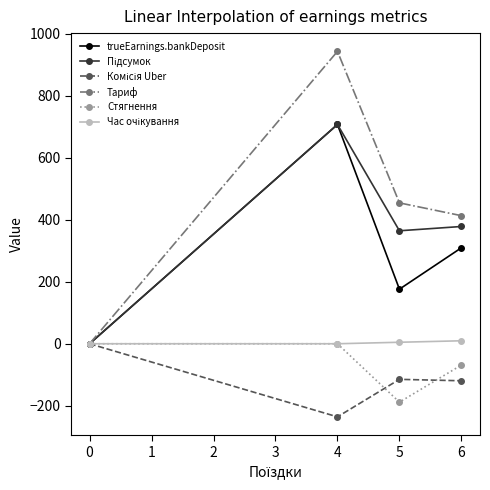

What is the sum of all Стягнення values?

-257.1